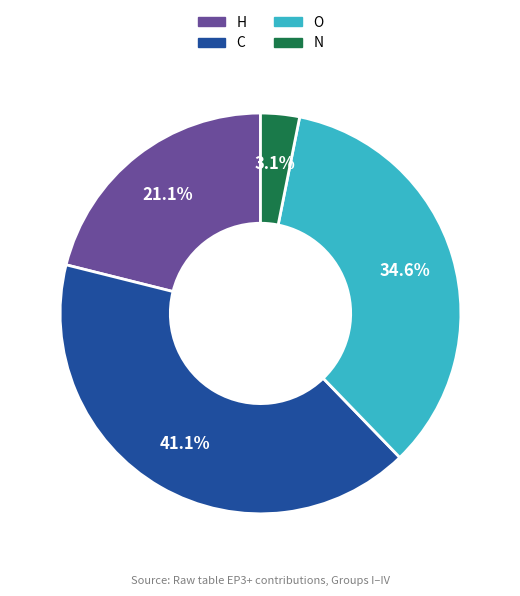

To the nearest percent, what is the difference between the largest and smallest slice percentages?

38%